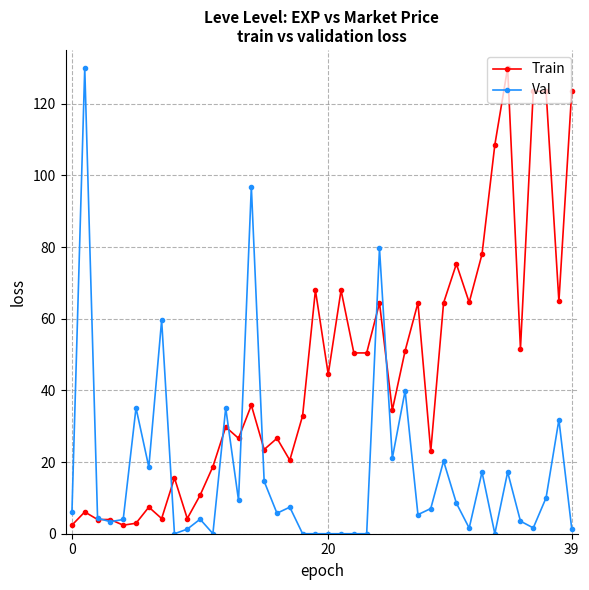

True or false: Train has more than 2 interior local peaks.

True